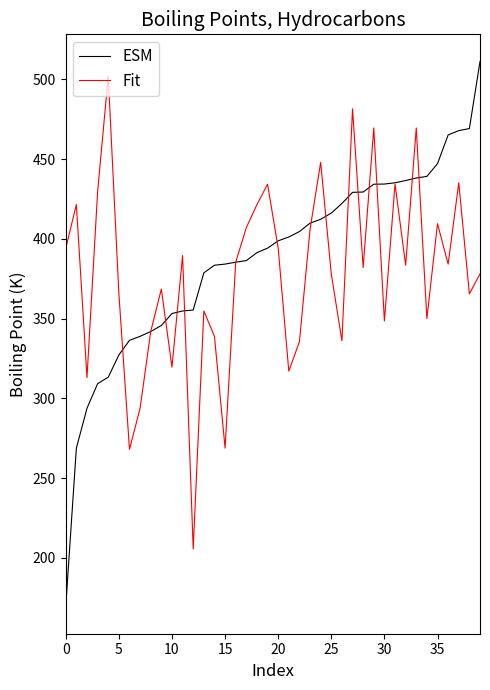

Which series has the widest spread of values?

ESM